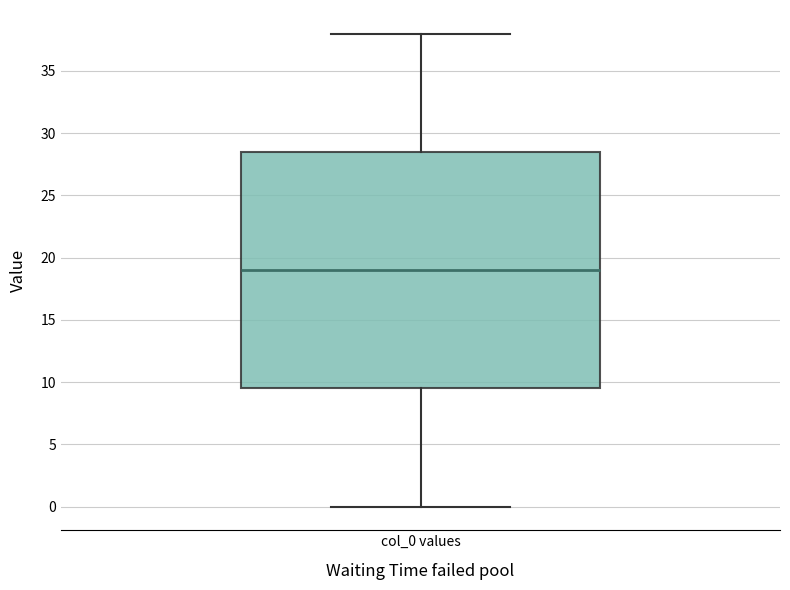

Where does the median line of the box for col_0 values sit on the y-axis? The values are not printed on the chart, so give them approximately, as read against the axis.

19.0